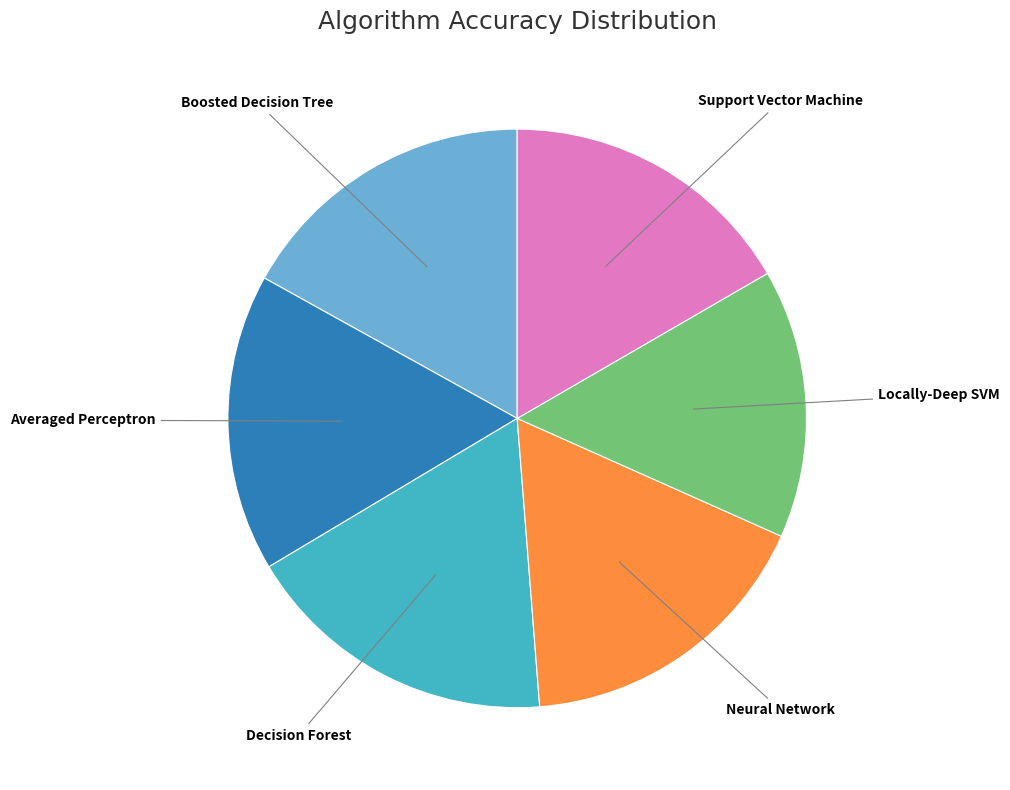

True or false: Boosted Decision Tree accounts for 23% of the total.

False